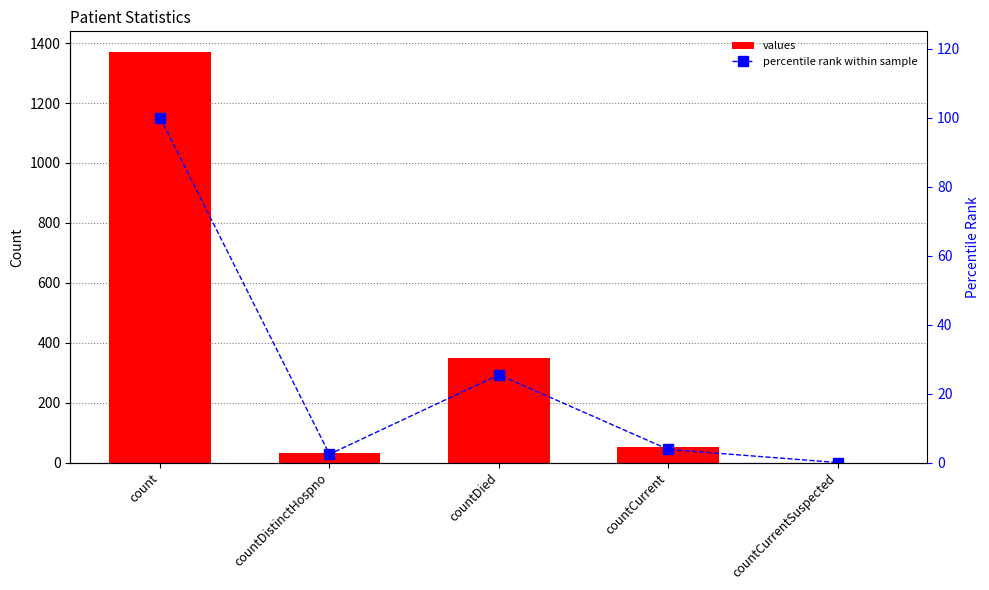

At which label does percentile rank within sample first exceed 3?

count